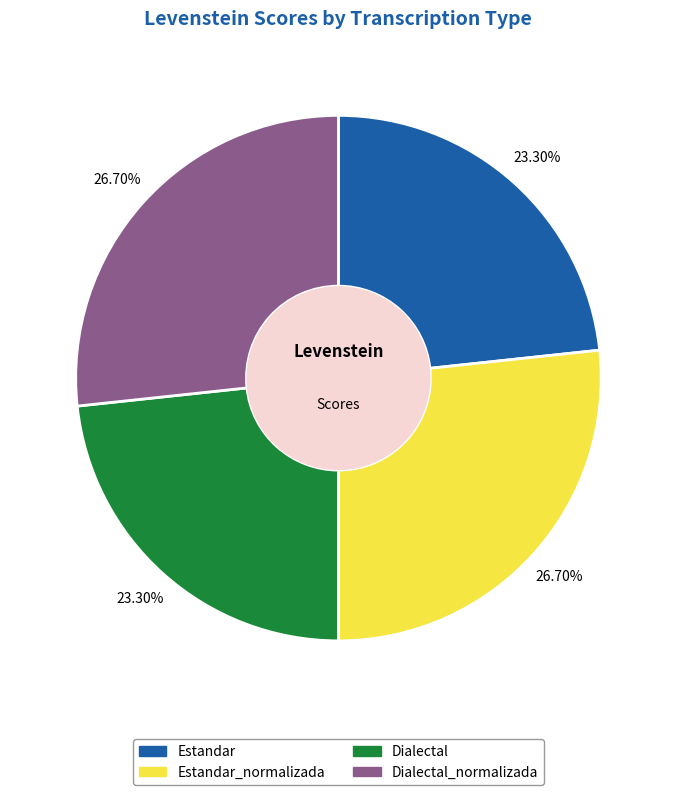

Does any single category account for the majority?

No